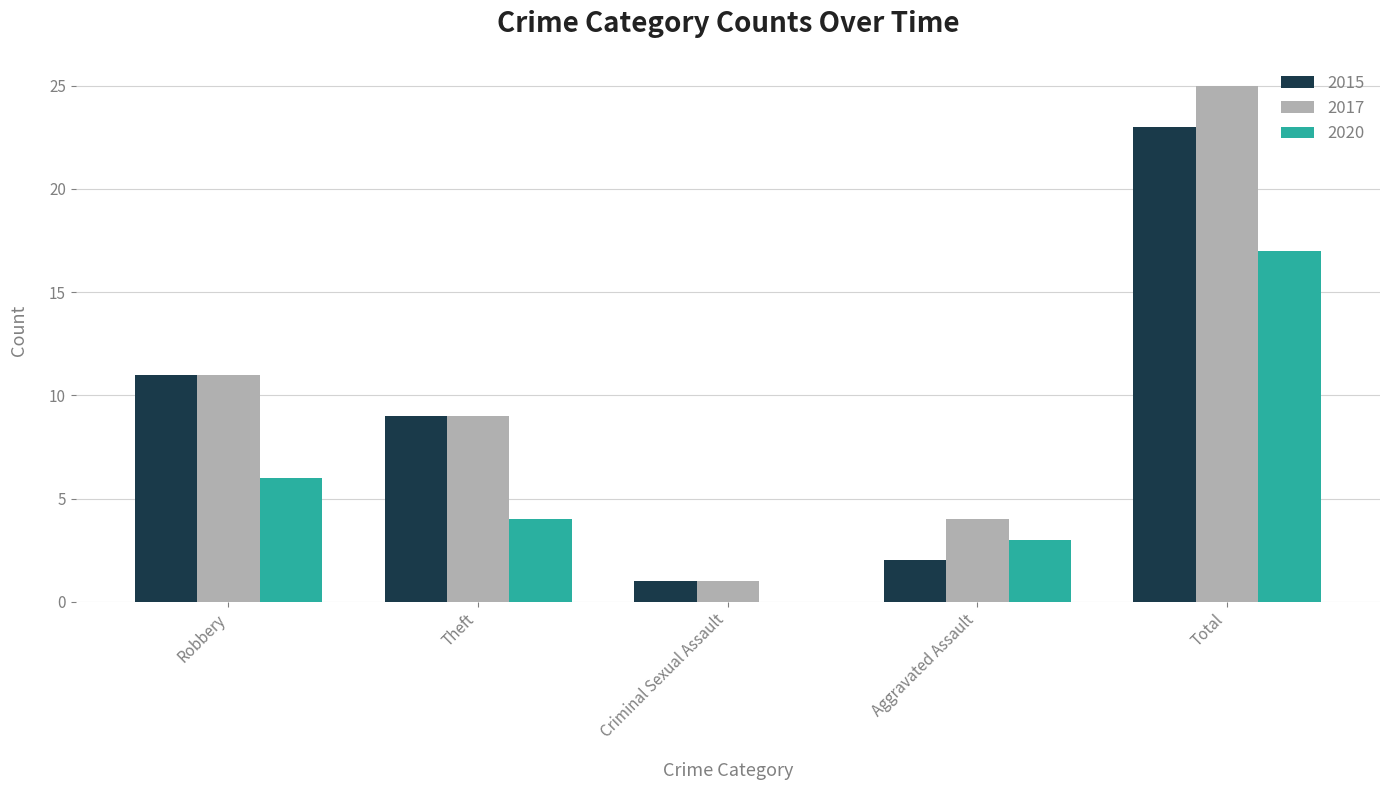

What is the greatest value displayed?

25